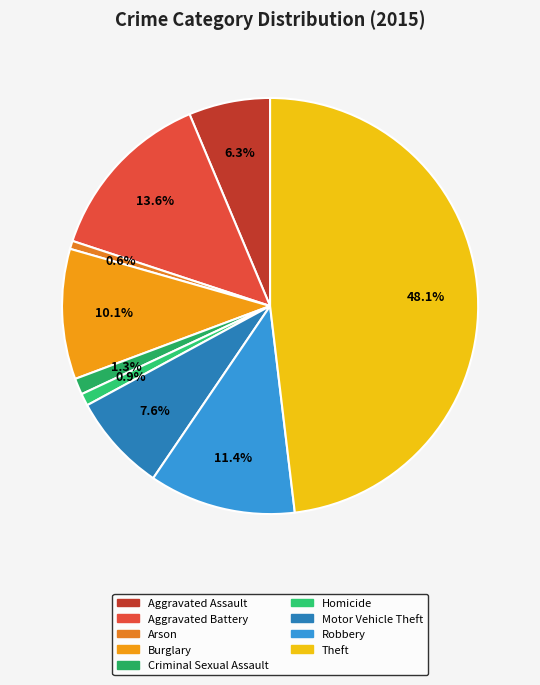

What percentage is the Robbery slice, to the nearest percent?

11%